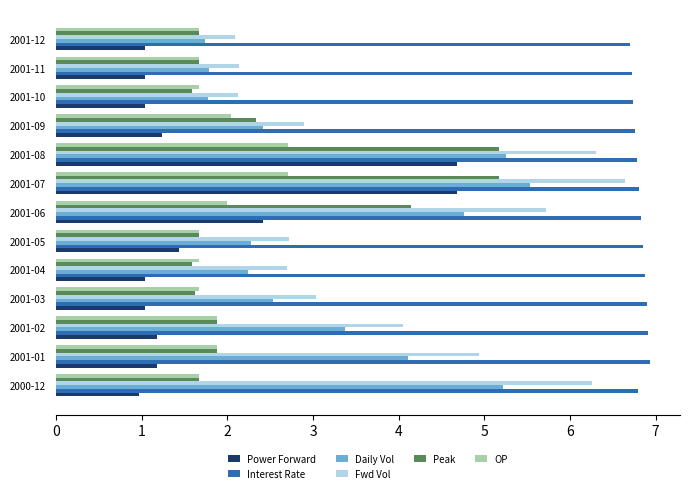

List the series in order of their peak value, highest first.

Interest Rate, Fwd Vol, Daily Vol, Peak, Power Forward, OP